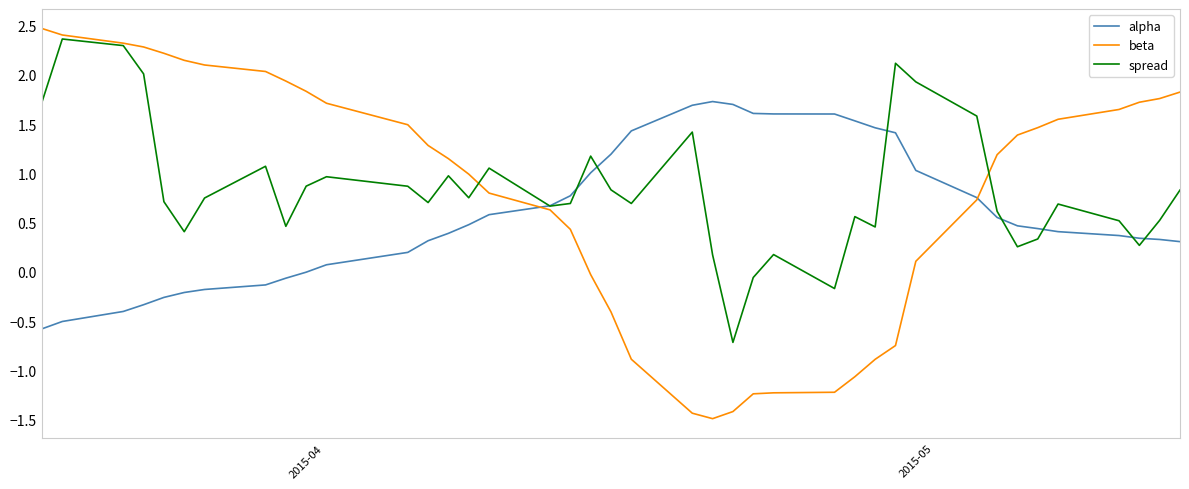

What is the maximum value for beta?

2.5